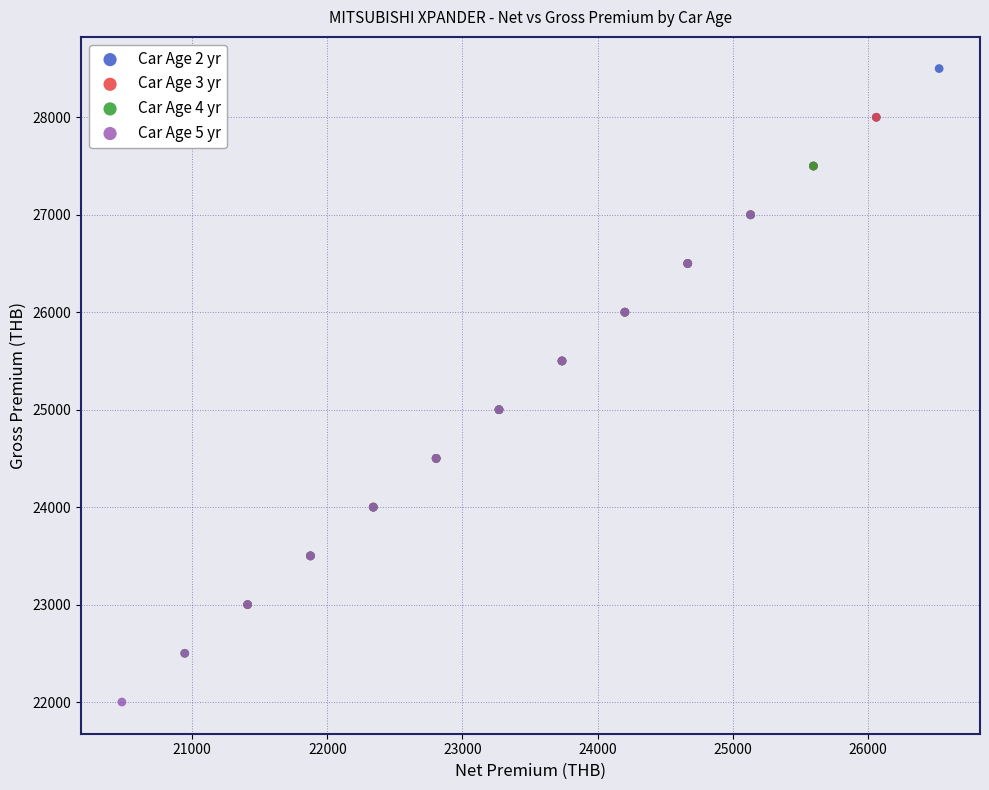

Which series contains the highest Y value?

Car Age 2 yr